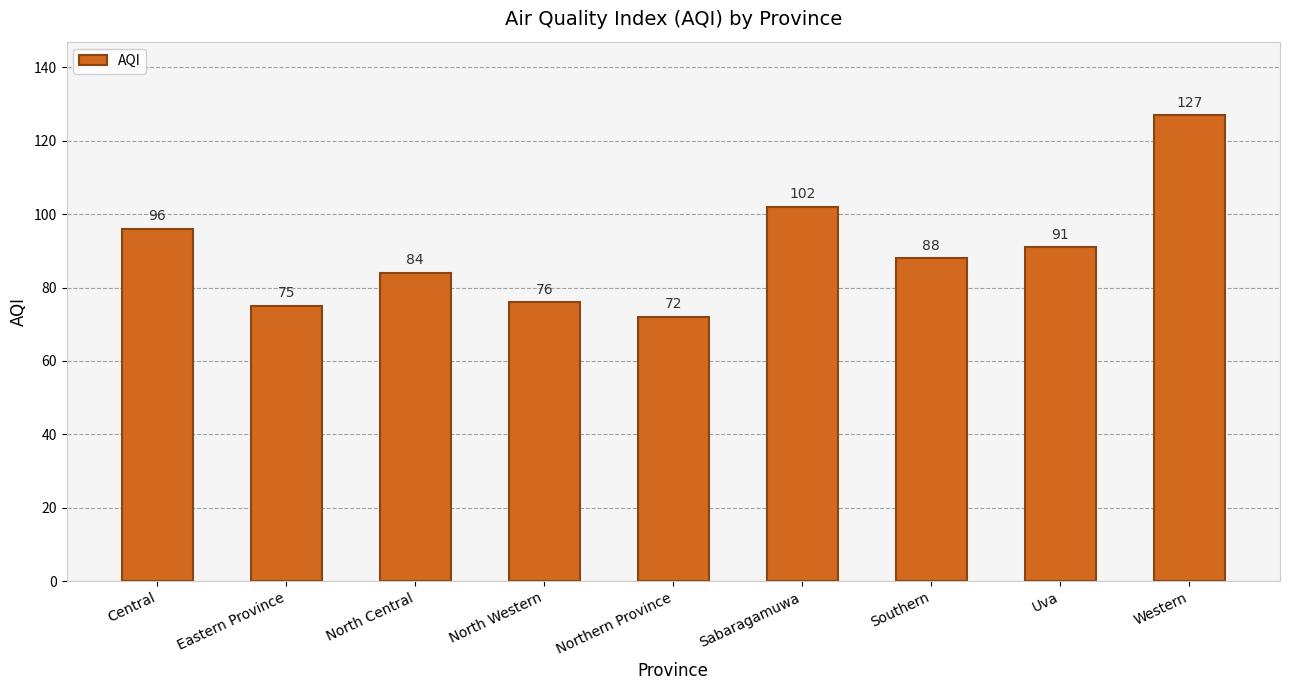

How many categories are shown in the chart?

9